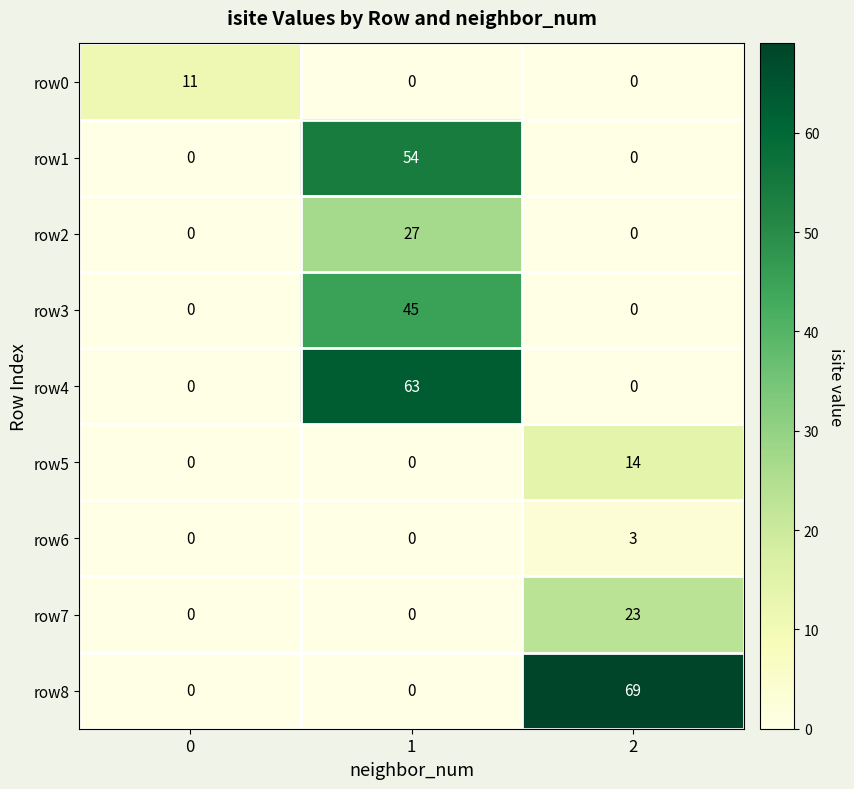

List the series in order of their peak value, lowest first.

row6, row0, row5, row7, row2, row3, row1, row4, row8